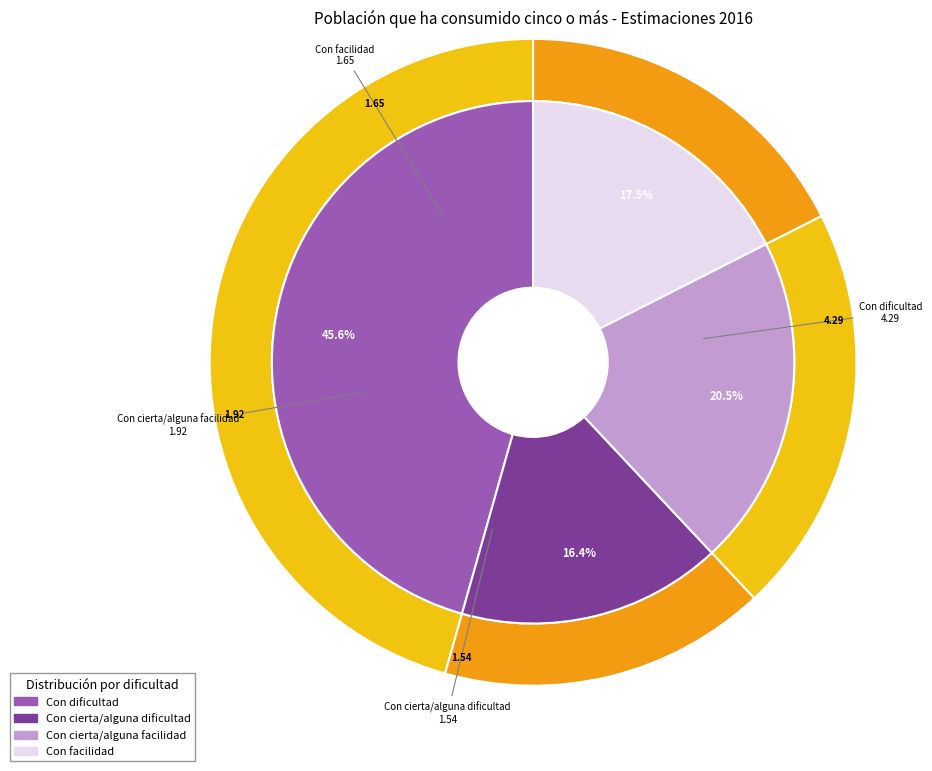

What percentage do values_2016 and 3 together represent?

63.1%